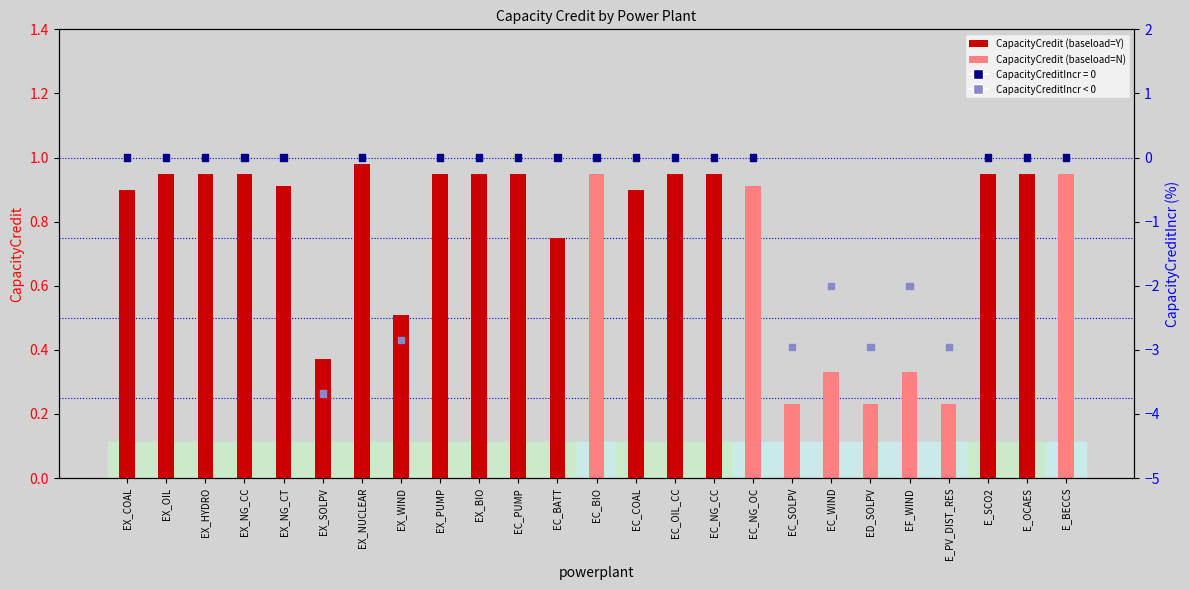

Is the value of CapacityCreditIncr at EX_SOLPV greater than the value of CapacityCredit at EC_BATT?

No